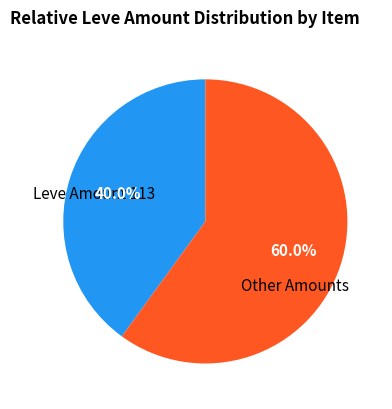

How many segments does this pie chart have?

2